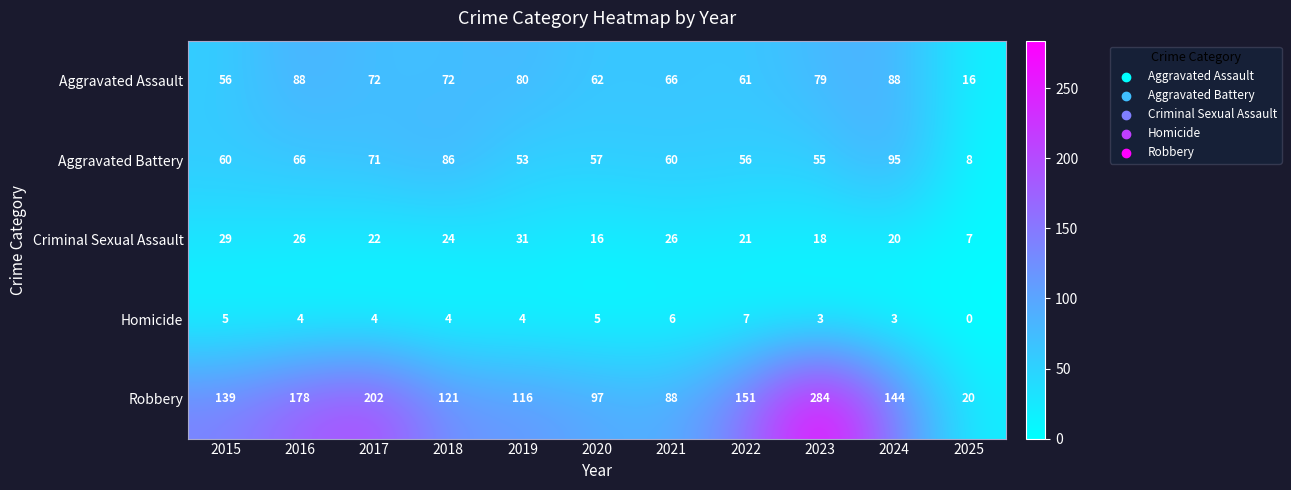

What is the spread (max minus min) of values at 2020?

92